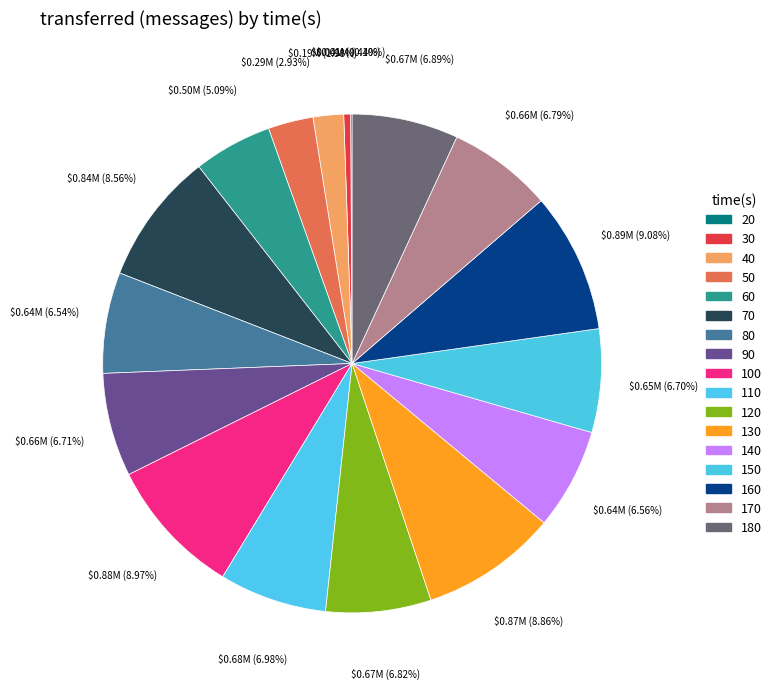

The 140 slice represents 1% of the pie. True or false?

False